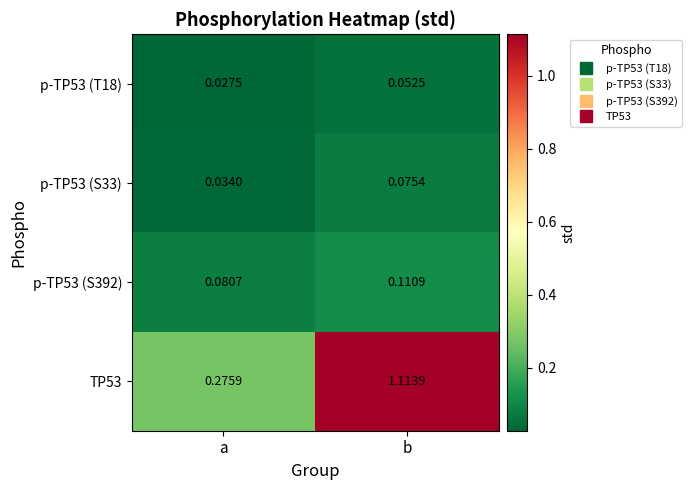

At how many categories does at least one series exceed 1?

1